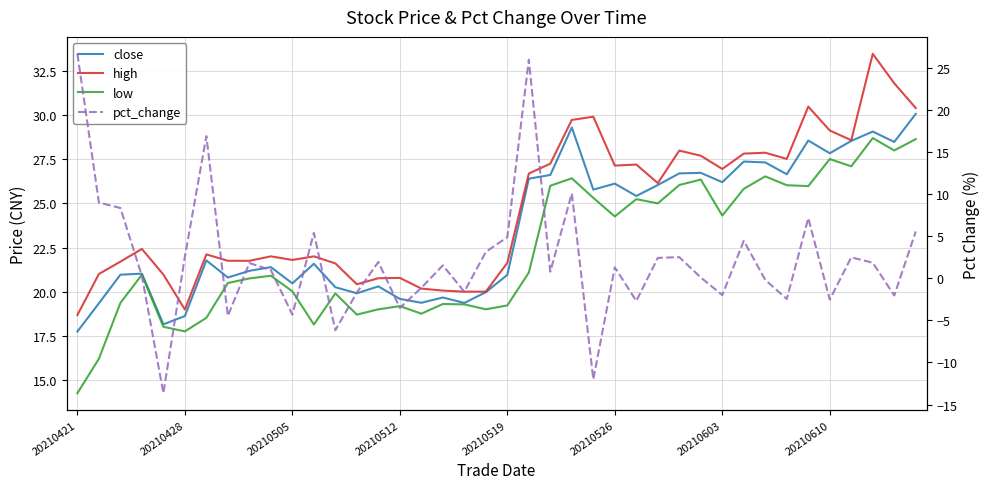

Is it true that high equals 48.4 at 20210603?

False